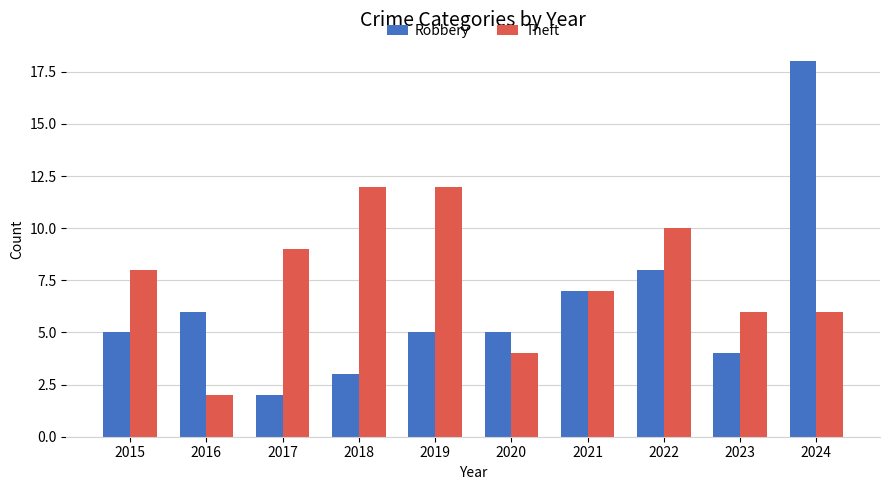

Is the value of Robbery at 2023 greater than the value of Theft at 2022?

No